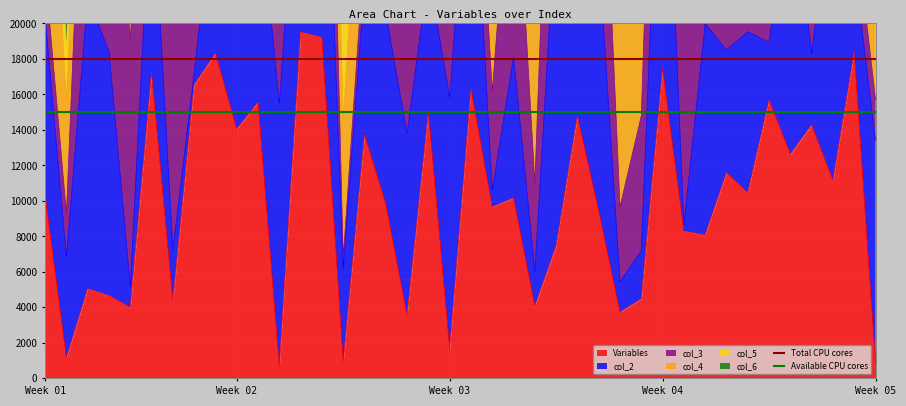

What is the maximum value for Variables?

19509.3